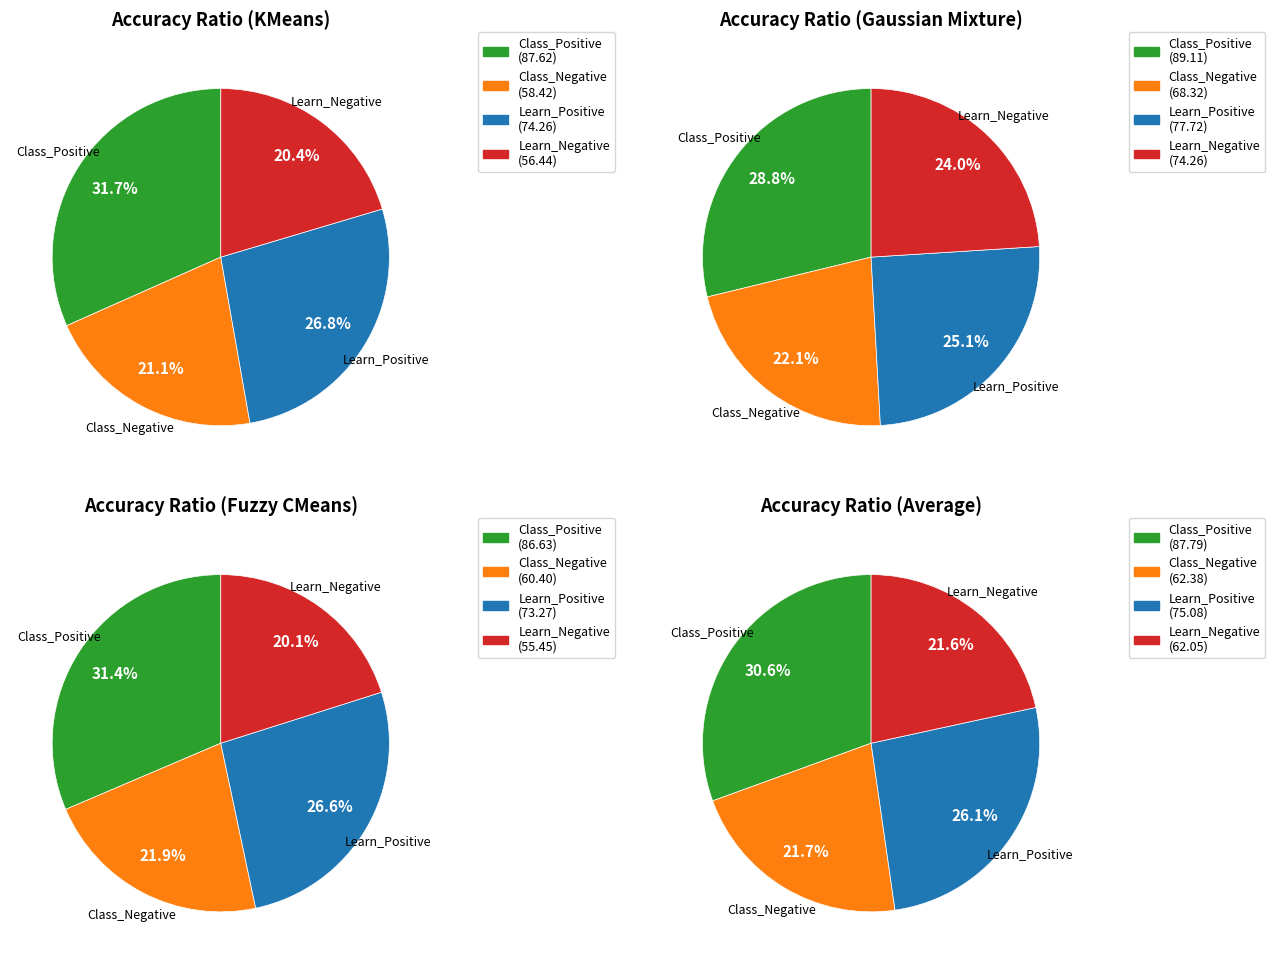

Which slice is the smallest?

Learn_Negative